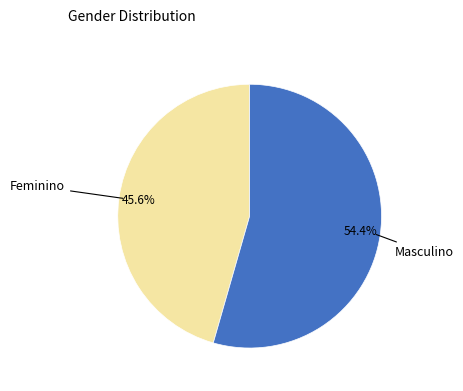

Is there a majority slice in this chart?

Yes